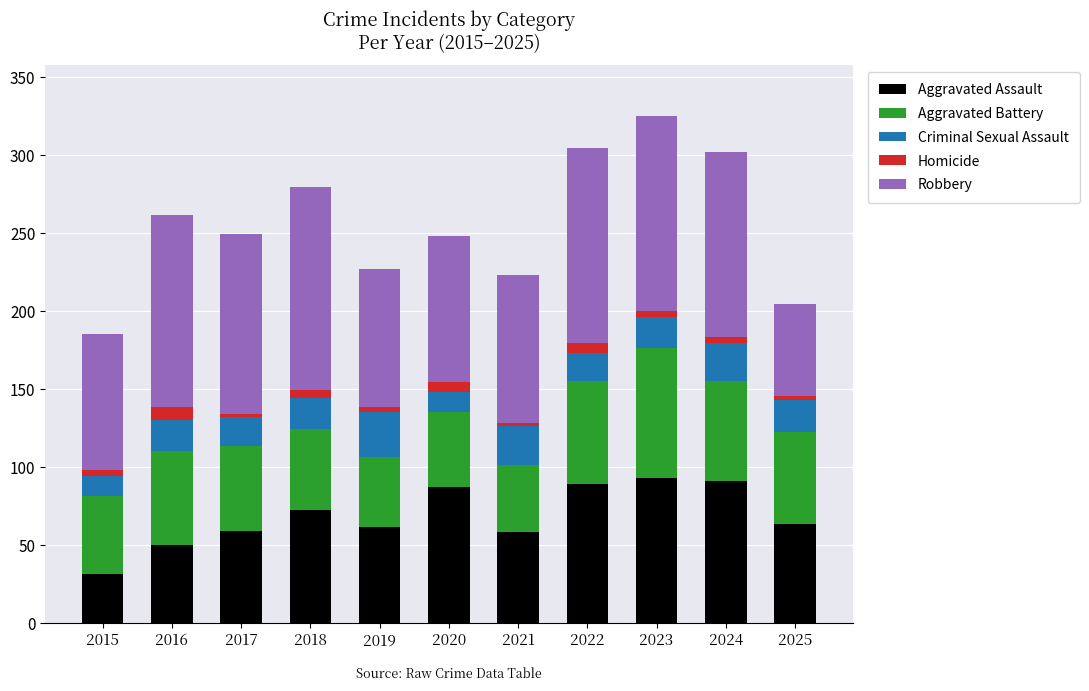

What is the difference between the maximum and minimum values in the Aggravated Assault series?

62